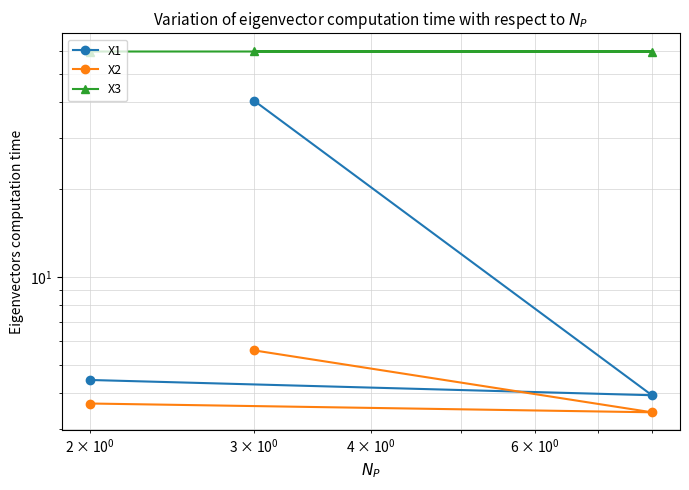

What is the sum of all X1 values?

48.7